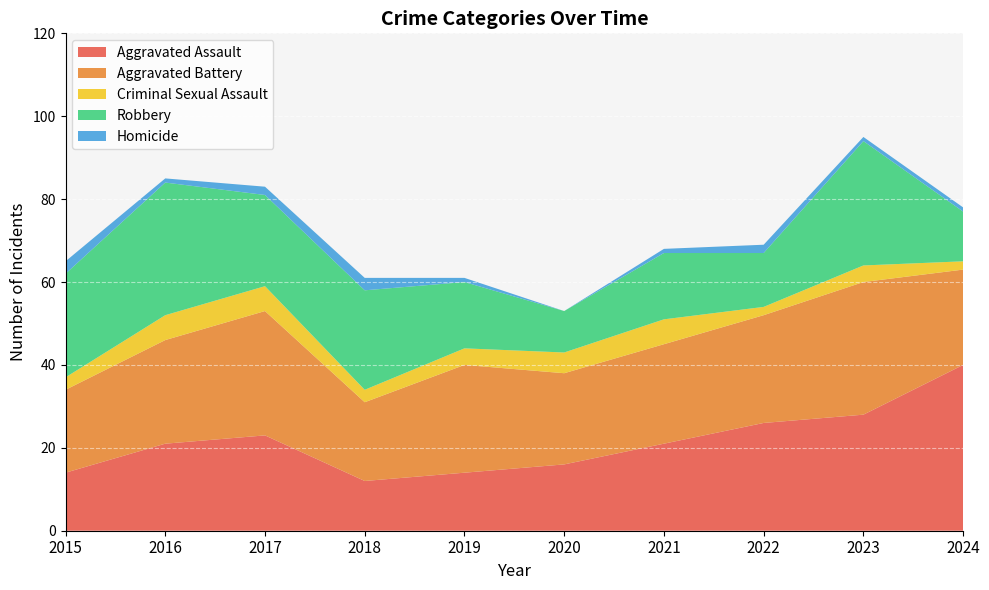

Count the number of categories in the chart.

10